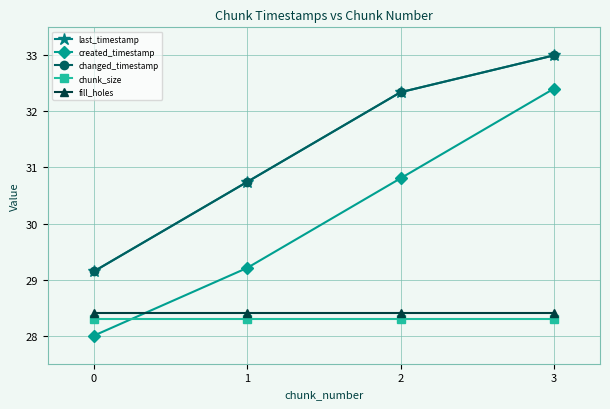

Is this an area chart (filled region under the line)?

No